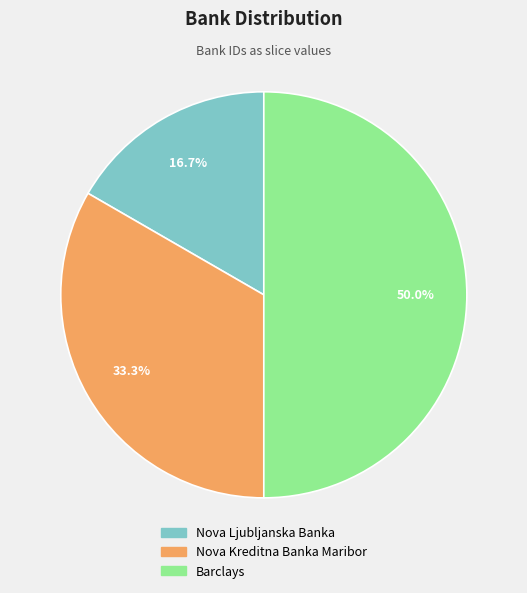

To the nearest percent, what percentage of the pie is Barclays?

50%